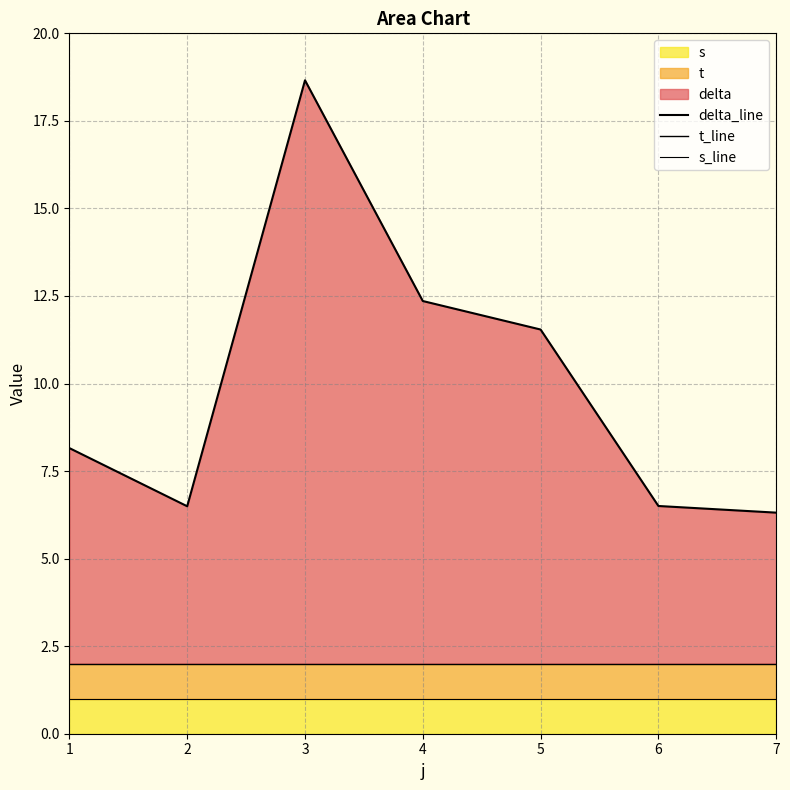

Where does the delta_line series first go above 8?

1